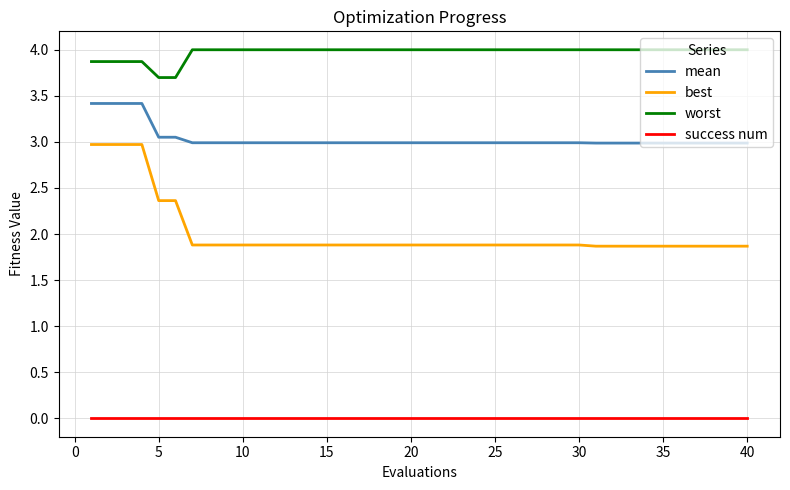

Which series has the largest range (max minus min)?

best